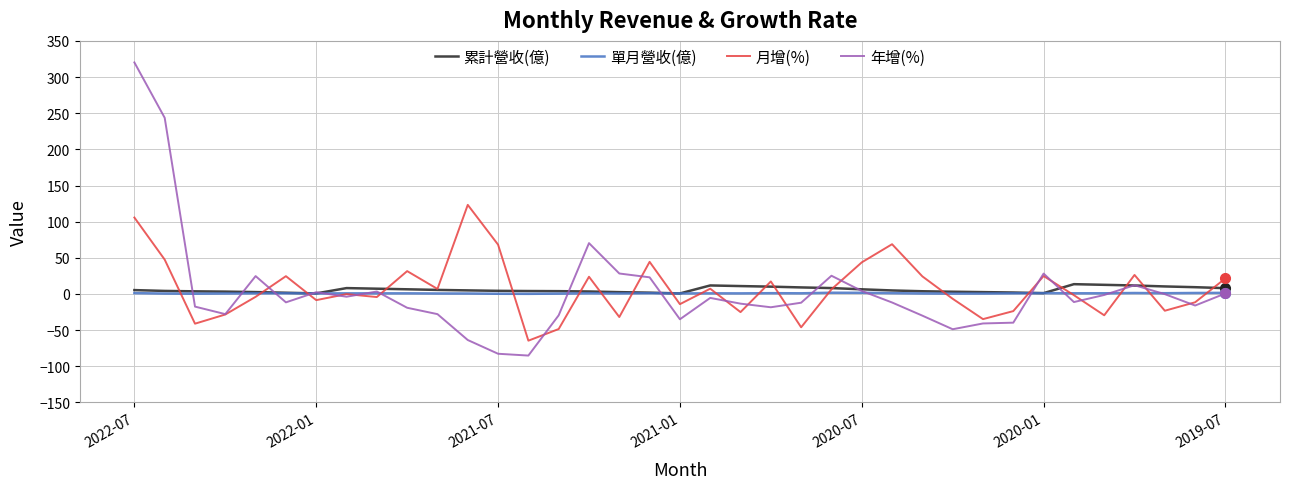

What is the greatest value displayed?

320.2